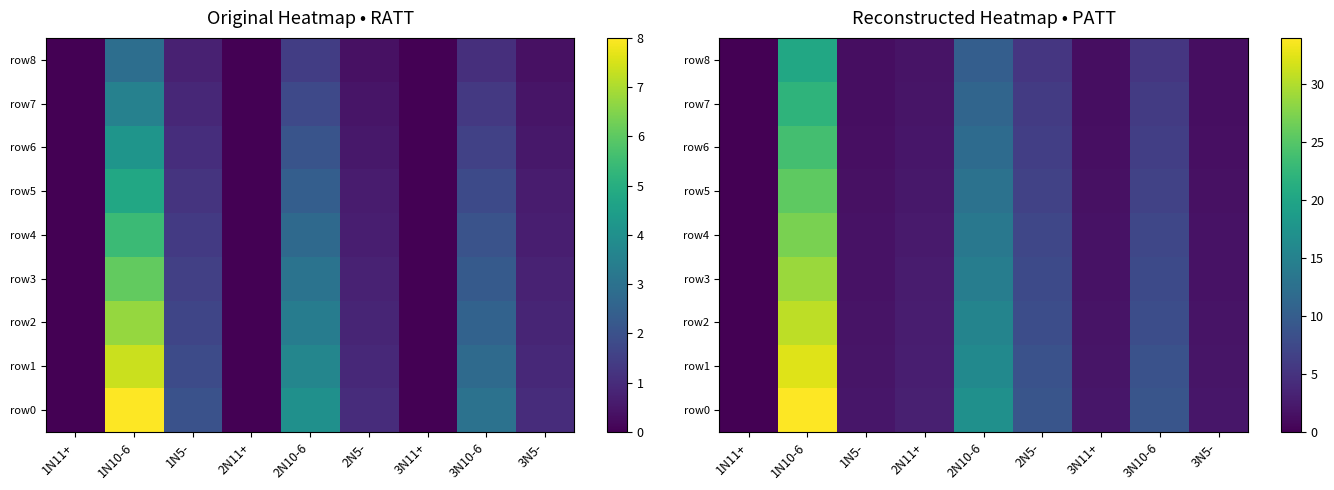

At 2N5-, list the series in order from largest to smallest.

row0, row1, row2, row3, row4, row5, row6, row7, row8